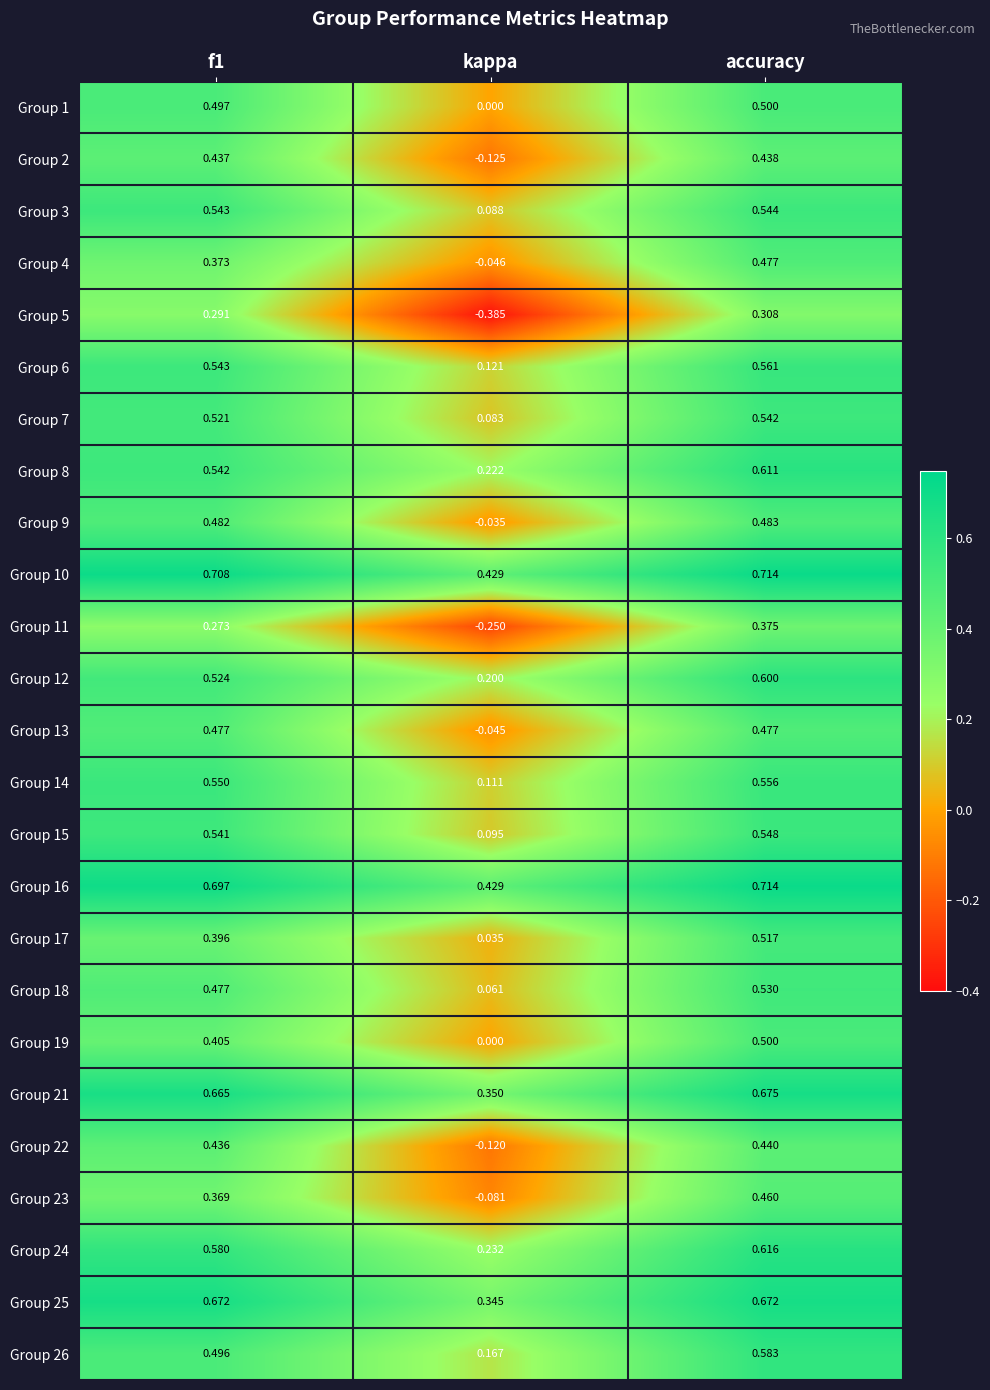

How many categories are shown in the chart?

3